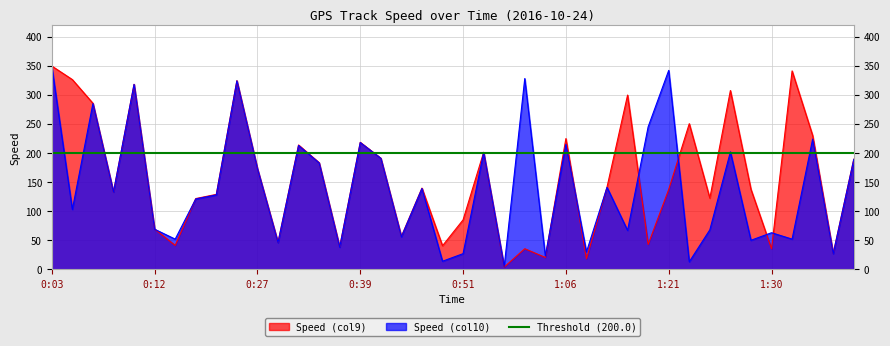

What is the average value of the Speed (col10) series?

141.6